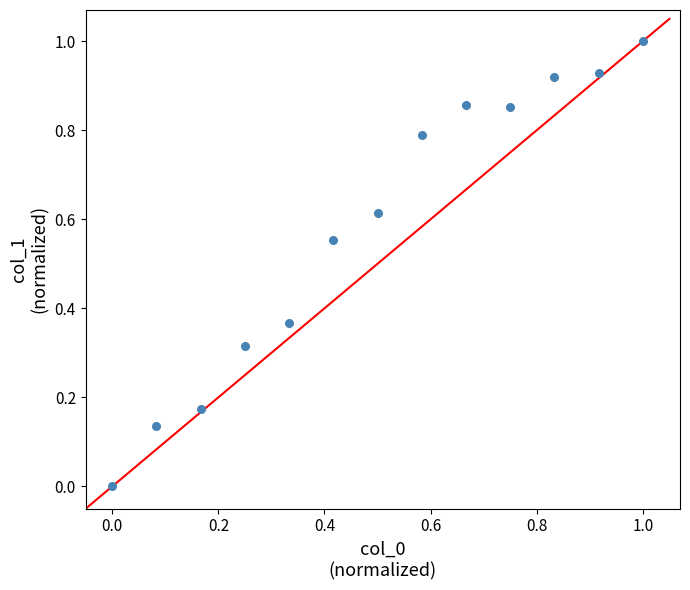

What is the range of X values (max minus min)?

1.0